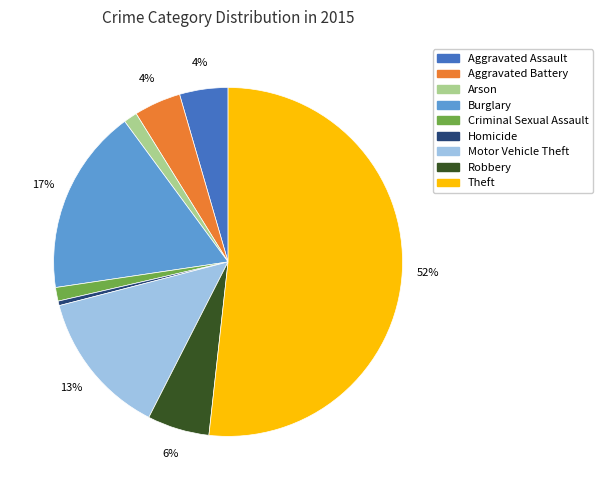

Which slice represents more than half of the pie?

Theft